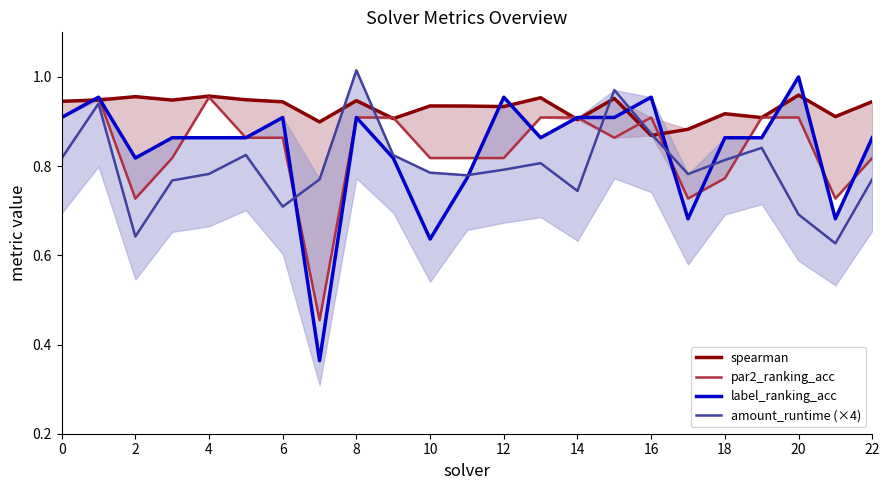

True or false: amount_runtime (×4) has a value of 0.8 at 18.

True